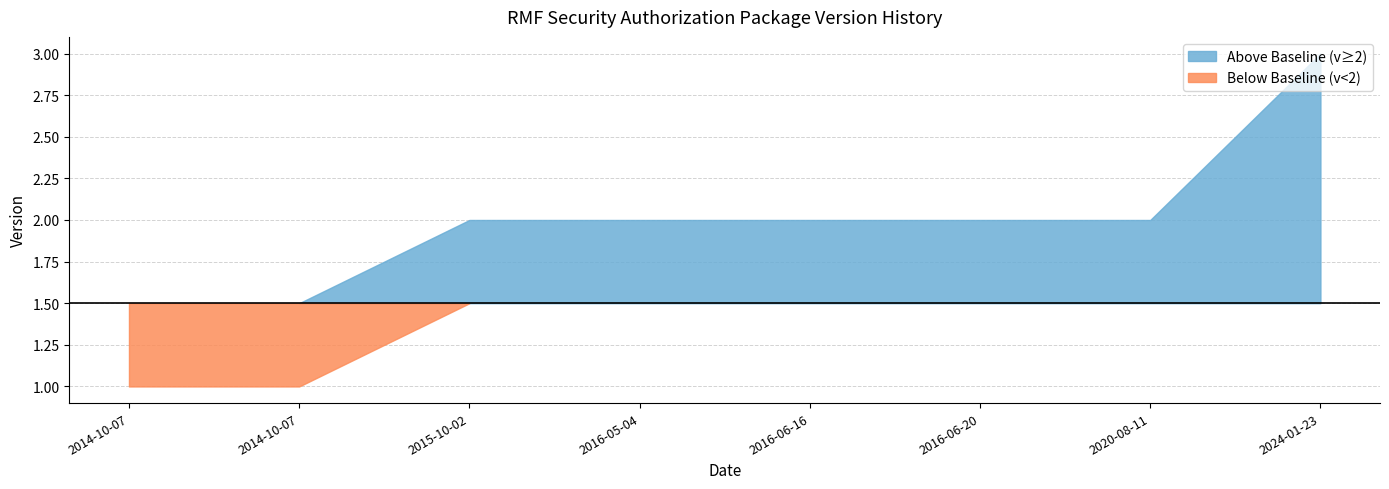

Rank the categories by value from lowest to highest.

2014-10-07, 2014-10-07, 2015-10-02, 2016-05-04, 2016-06-16, 2016-06-20, 2020-08-11, 2024-01-23